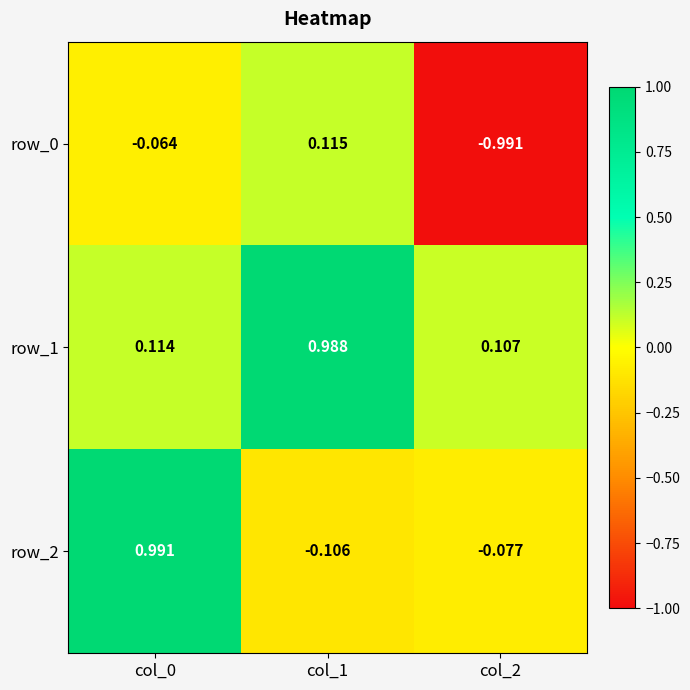

Between col_0 and col_2, which series saw the biggest shift?

row_2